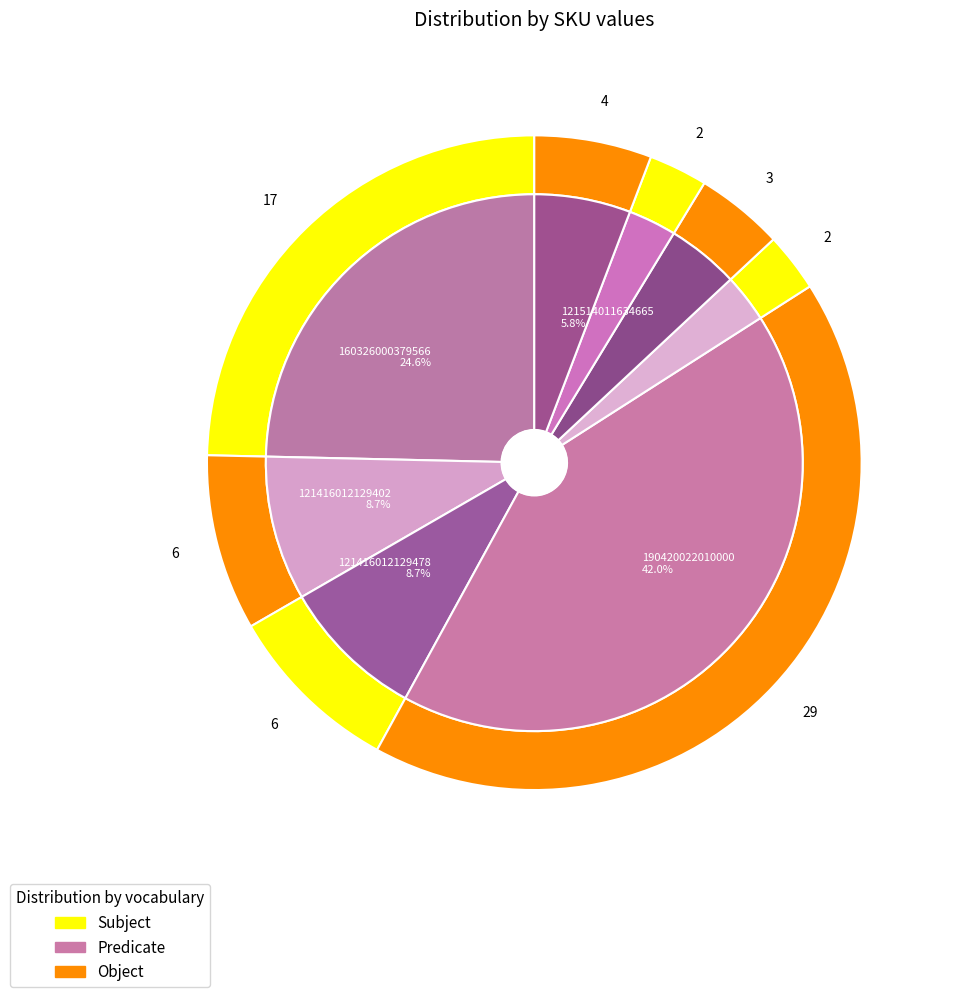

To the nearest percent, what is the difference between the 130512011874618 and 190420022010000 slice percentages?

39%